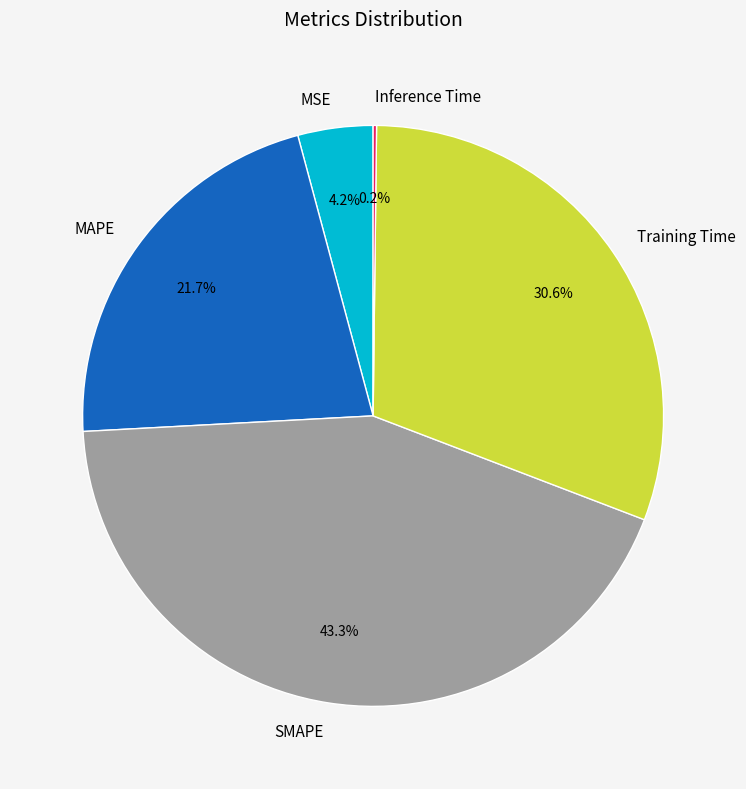

To the nearest percent, what portion does Training Time represent?

31%